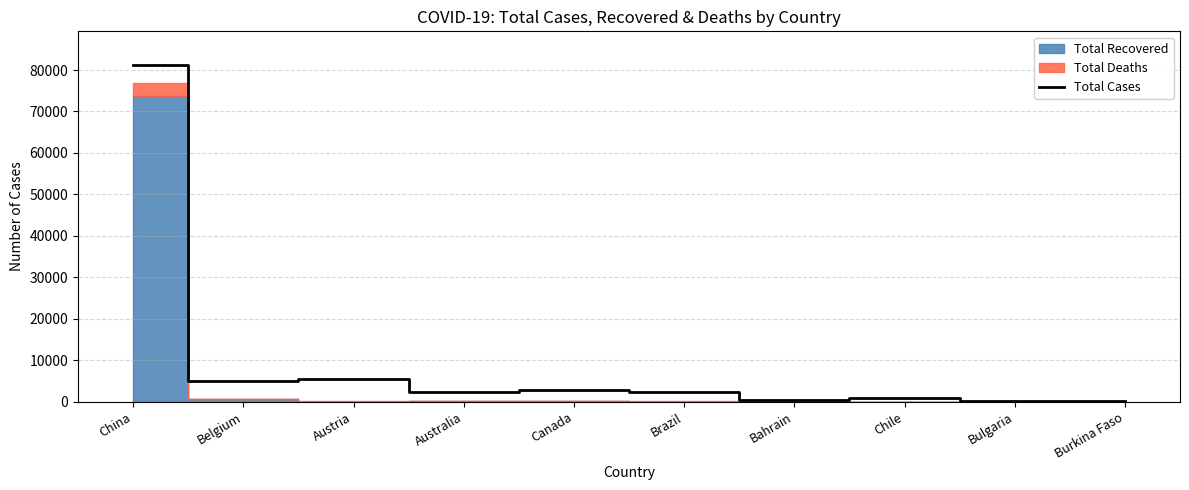

The chart shows a value of 4937 at Belgium. True or false?

True